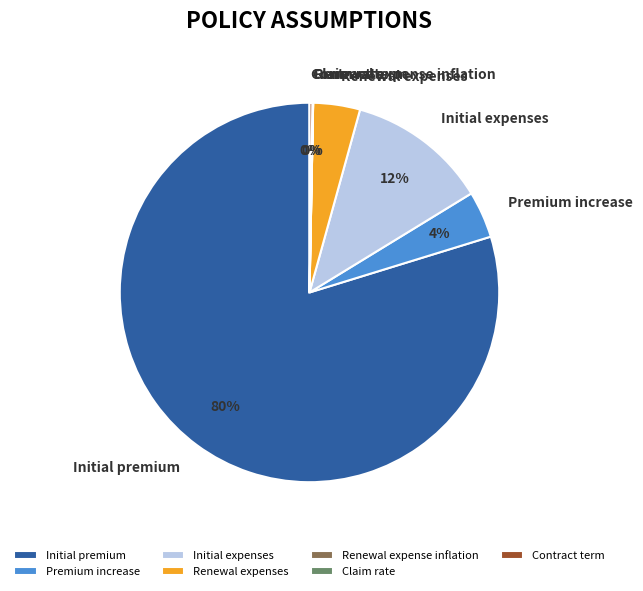

Which category has the biggest portion of the pie?

Initial premium